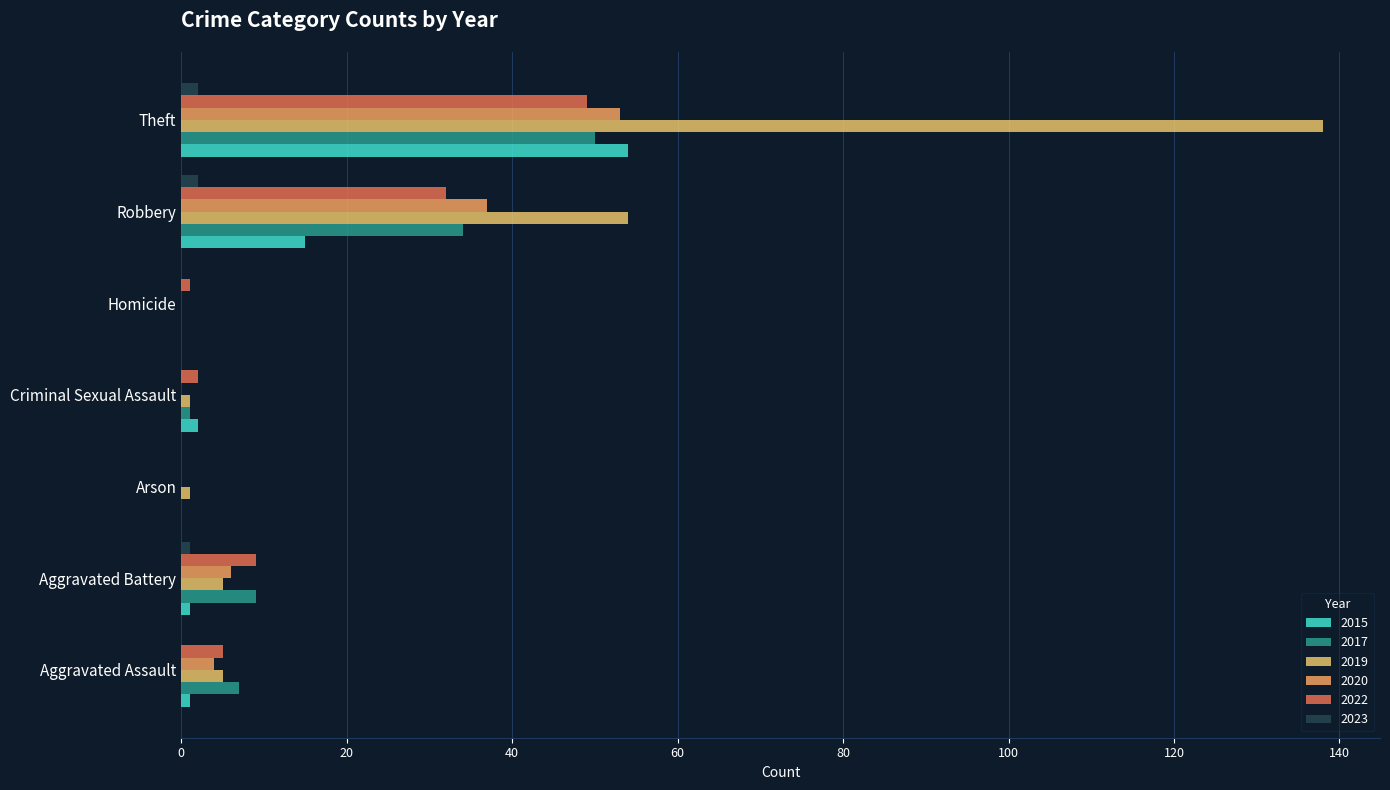

Is it true that 2017 equals 9 at Aggravated Battery?

True